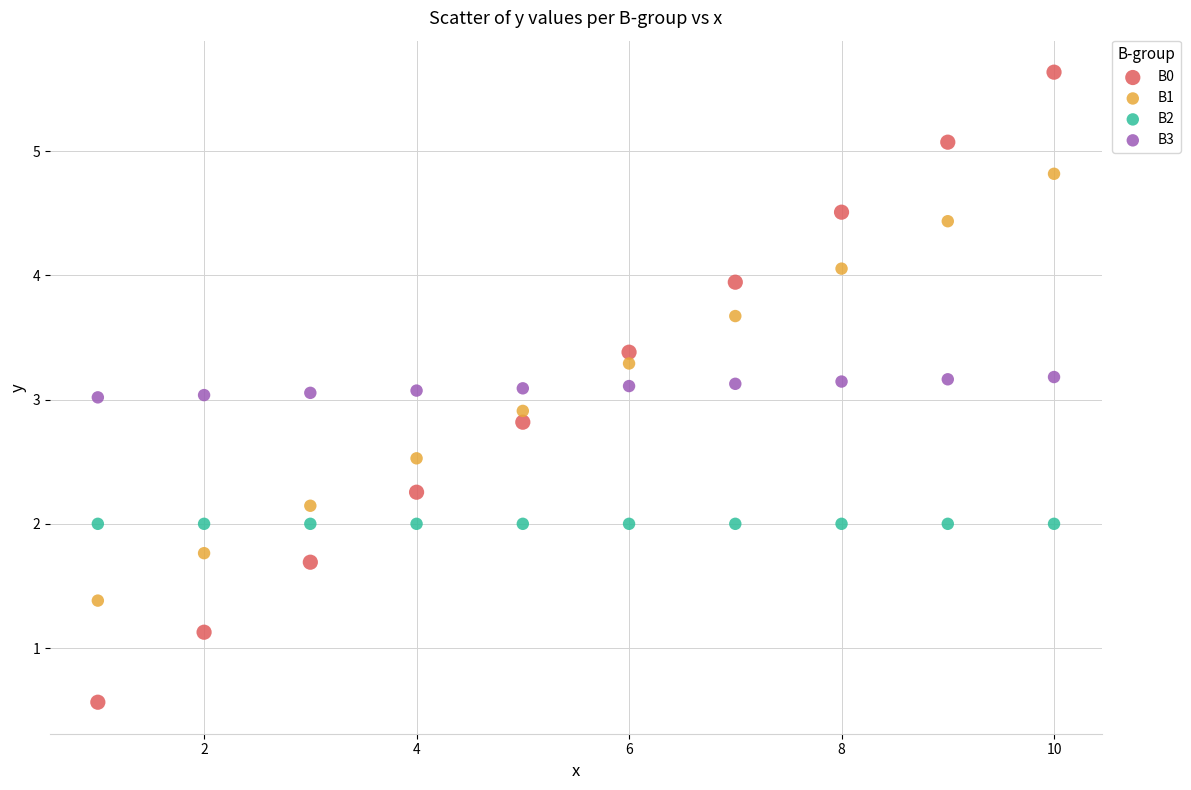

Which series contains the lowest Y value?

B0